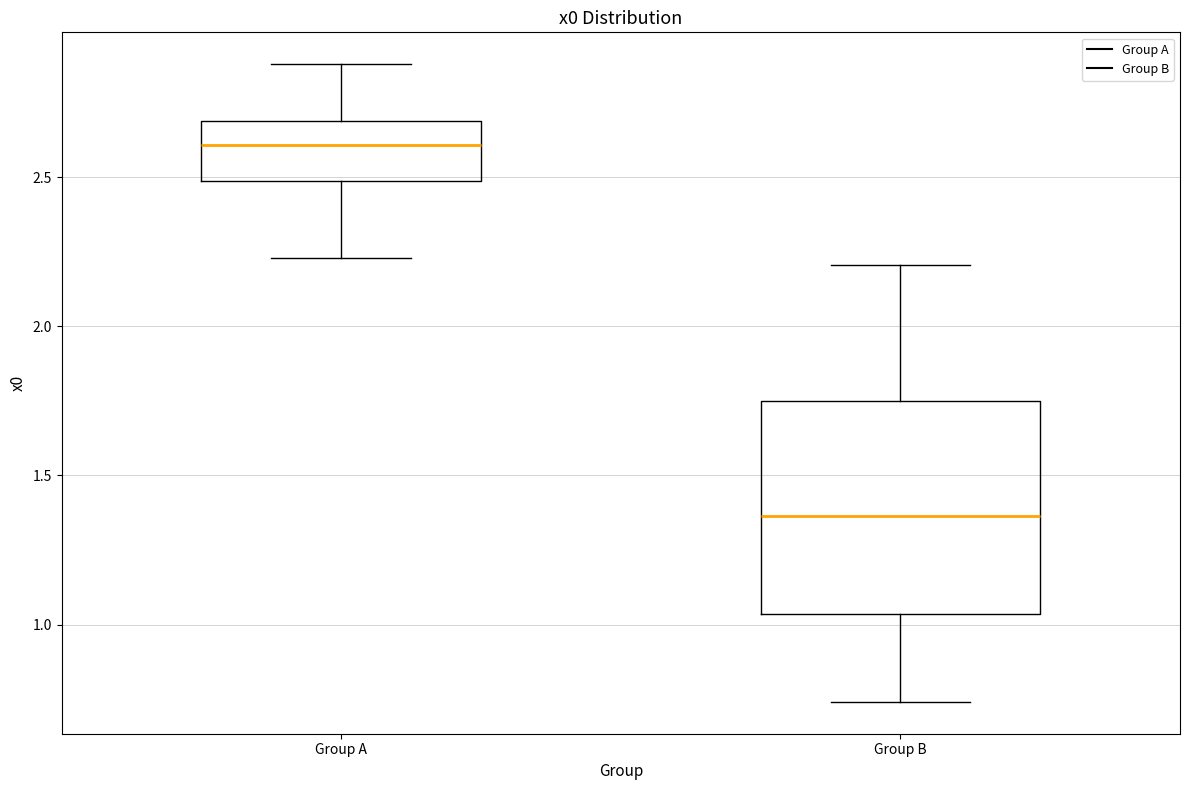

Which box's median line is the highest?

Group A